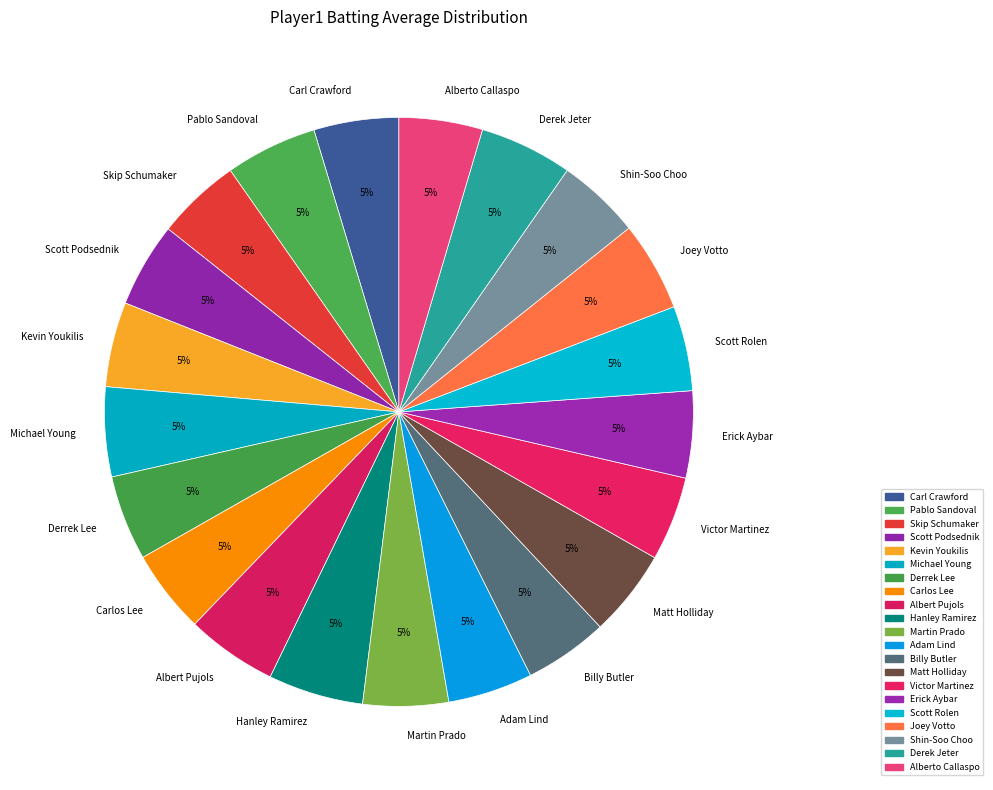

Does Scott Podsednik represent more than half of the total?

No